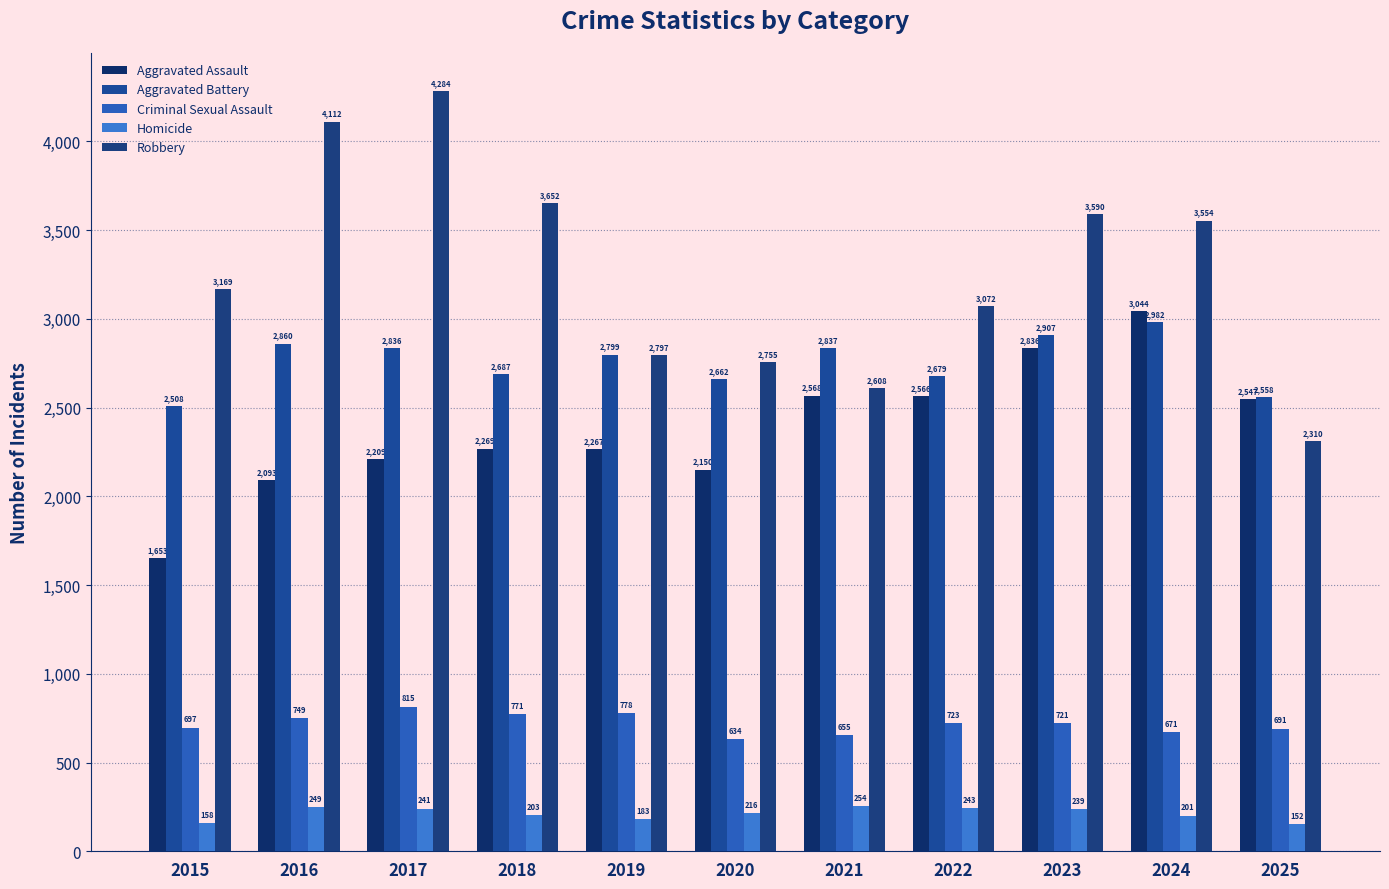

What is the sum of all Aggravated Battery values?

30315